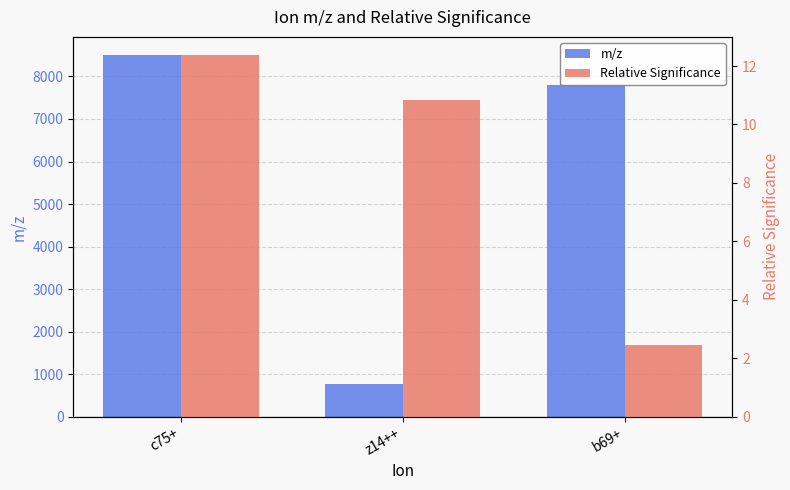

Reading left to right, transcribe all the data shown in this chart.

m/z: c75+=8503.6	z14++=781.5	b69+=7791.1
Relative Significance: c75+=12.4	z14++=10.8	b69+=2.5